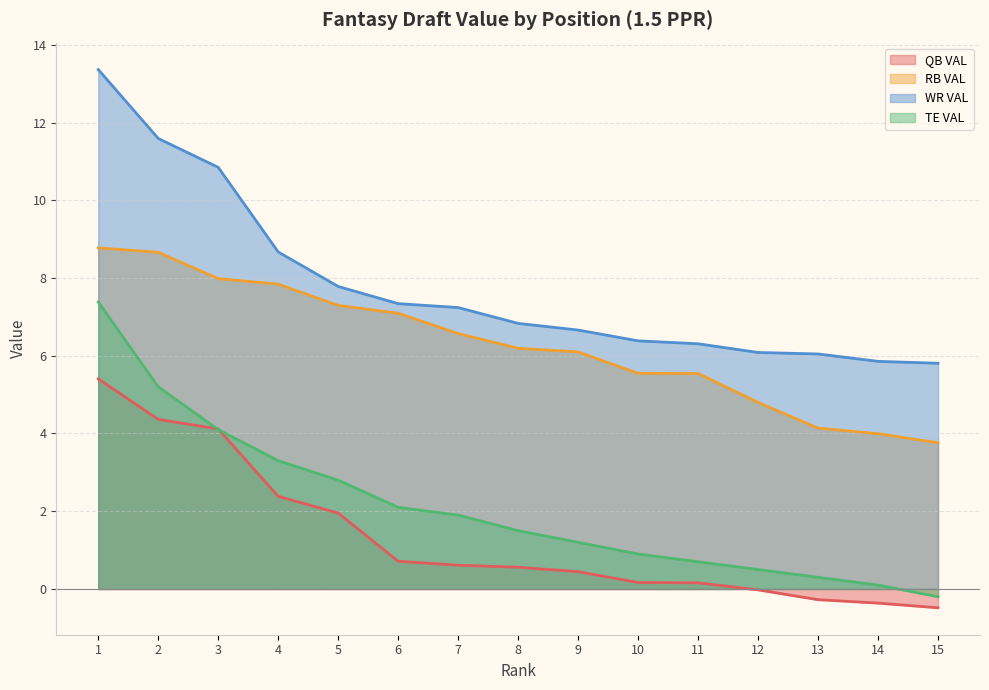

Rank the series by their maximum value, from highest to lowest.

WR VAL, RB VAL, TE VAL, QB VAL